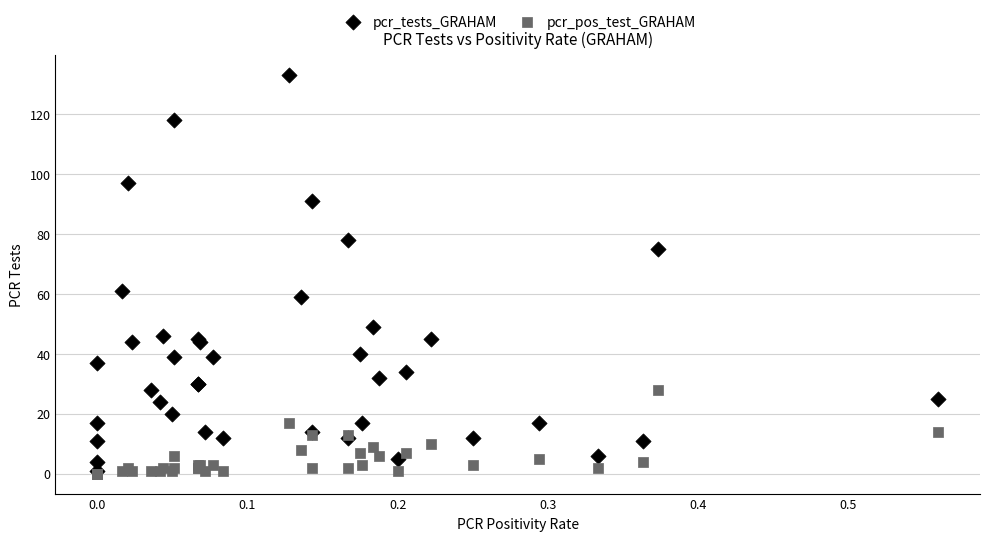

Which series reaches the maximum Y coordinate?

pcr_tests_GRAHAM